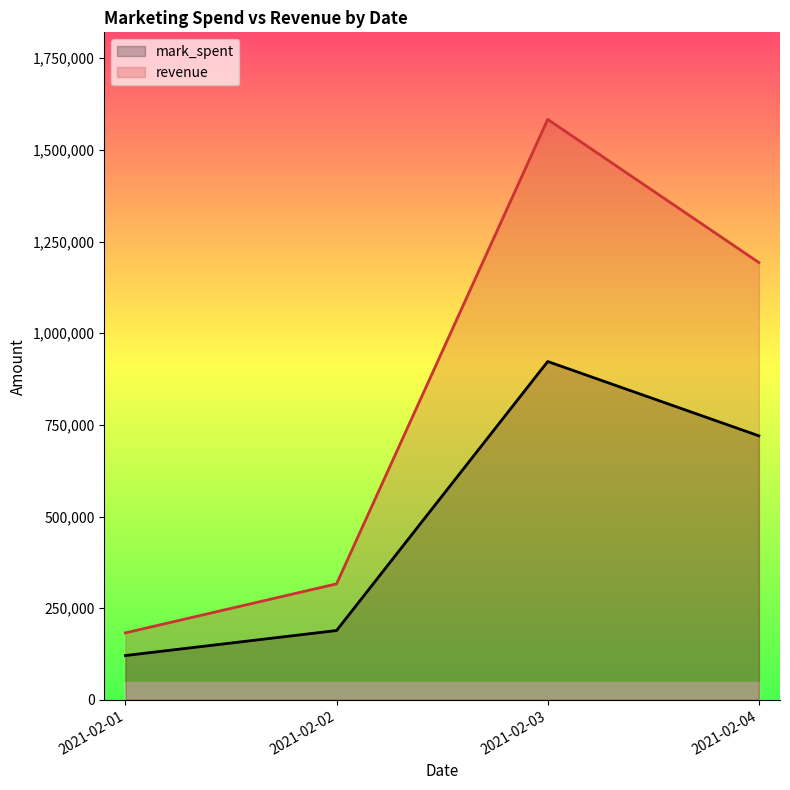

At how many categories does at least one series exceed 961509?

2